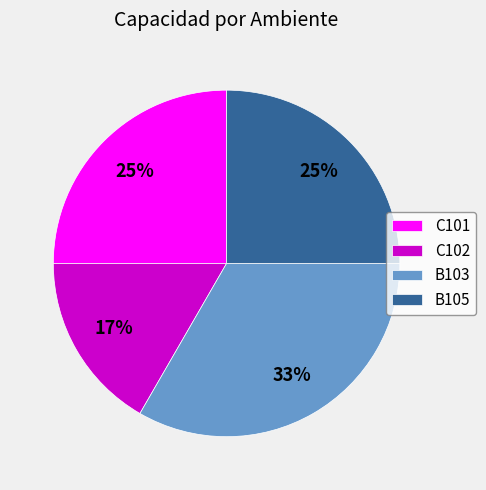

Is it true that C102 is 17% of the pie?

True